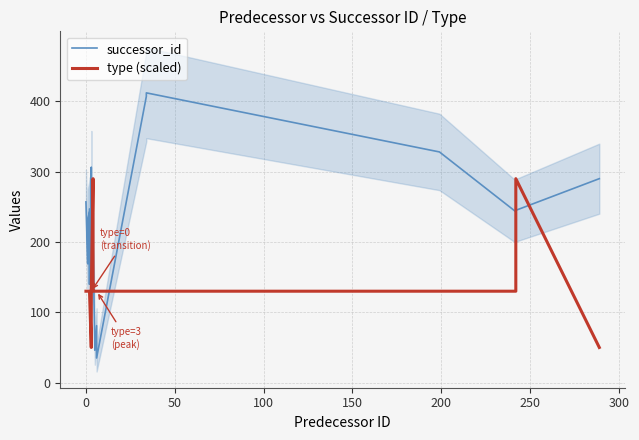

What is the maximum value for successor_id?

412